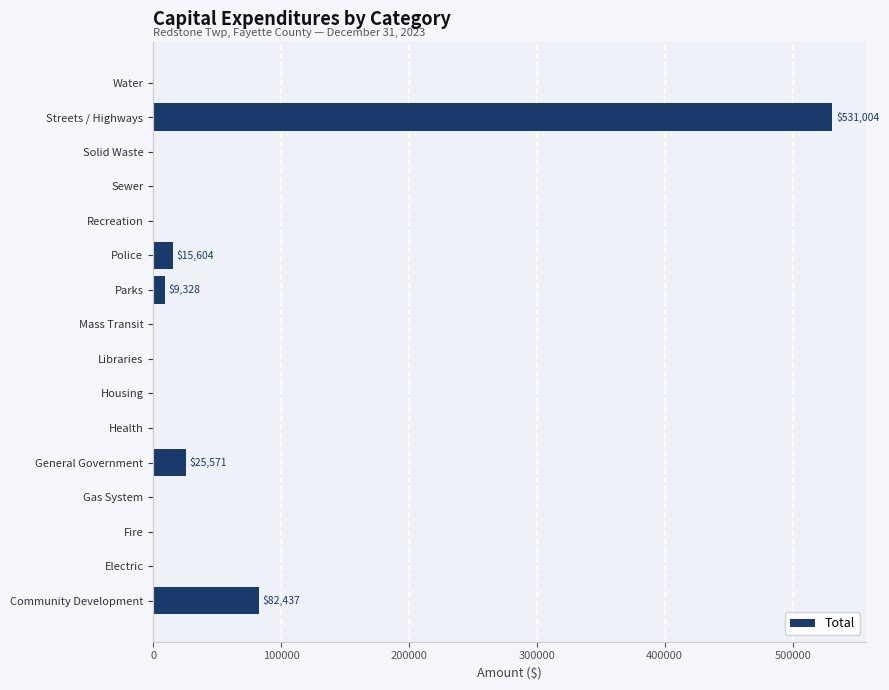

Which label corresponds to the largest value in the chart?

Streets / Highways